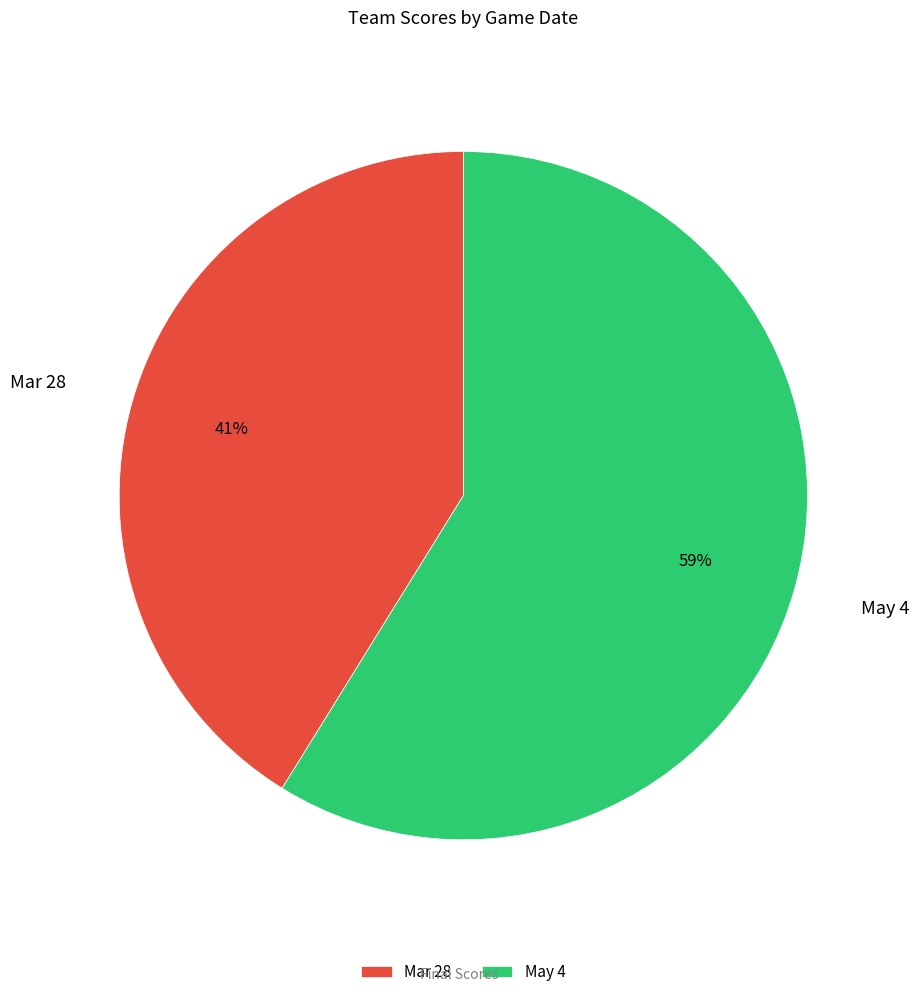

Which category accounts for the majority?

May 4